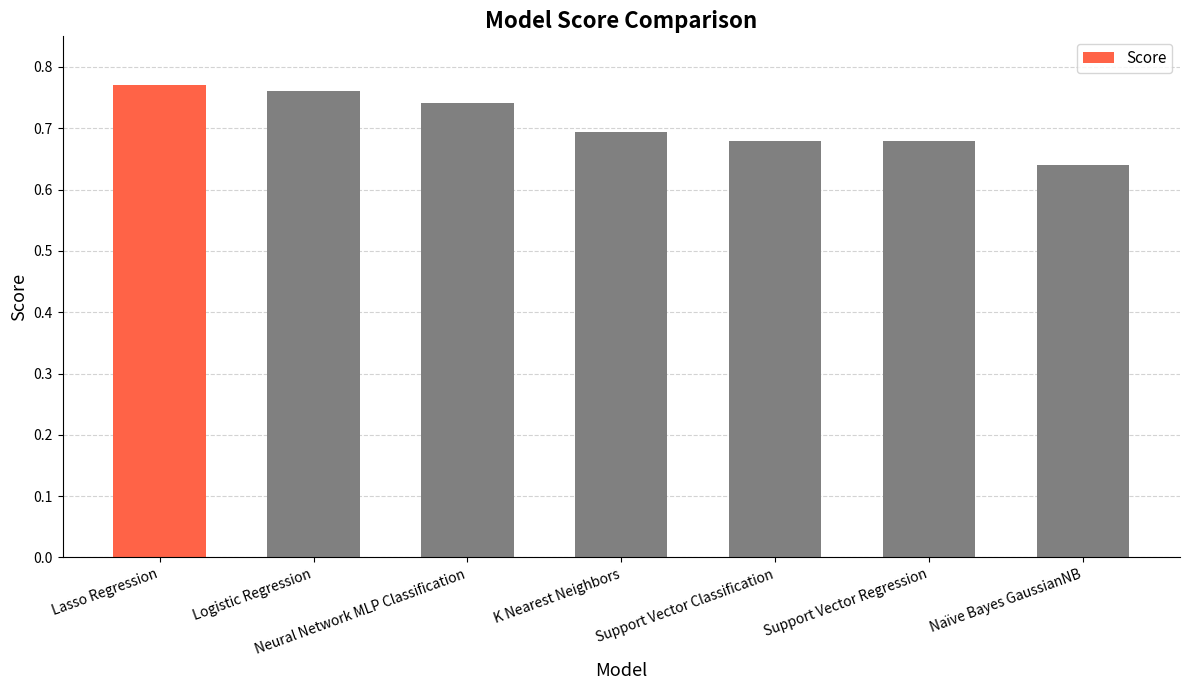

At which label is the value closest to 0?

Naïve Bayes GaussianNB